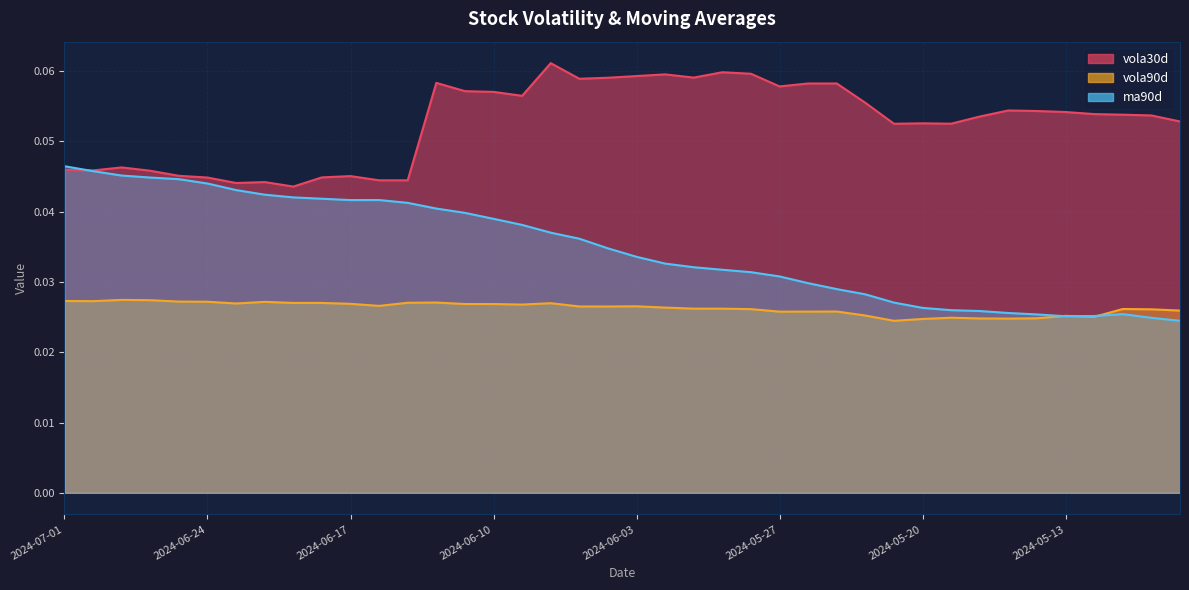

Reading left to right, what are all the values shown in this chart?

vola30d: 0.0	0.0	0.0	0.0	0.0	0.0	0.0	0.0	0.0	0.0	0.0	0.0	0.0	0.1	0.1	0.1	0.1	0.1	0.1	0.1	0.1	0.1	0.1	0.1	0.1	0.1	0.1	0.1	0.1	0.1	0.1	0.1	0.1	0.1	0.1	0.1	0.1	0.1	0.1	0.1
vola90d: 0.0	0.0	0.0	0.0	0.0	0.0	0.0	0.0	0.0	0.0	0.0	0.0	0.0	0.0	0.0	0.0	0.0	0.0	0.0	0.0	0.0	0.0	0.0	0.0	0.0	0.0	0.0	0.0	0.0	0.0	0.0	0.0	0.0	0.0	0.0	0.0	0.0	0.0	0.0	0.0
ma90d: 0.0	0.0	0.0	0.0	0.0	0.0	0.0	0.0	0.0	0.0	0.0	0.0	0.0	0.0	0.0	0.0	0.0	0.0	0.0	0.0	0.0	0.0	0.0	0.0	0.0	0.0	0.0	0.0	0.0	0.0	0.0	0.0	0.0	0.0	0.0	0.0	0.0	0.0	0.0	0.0